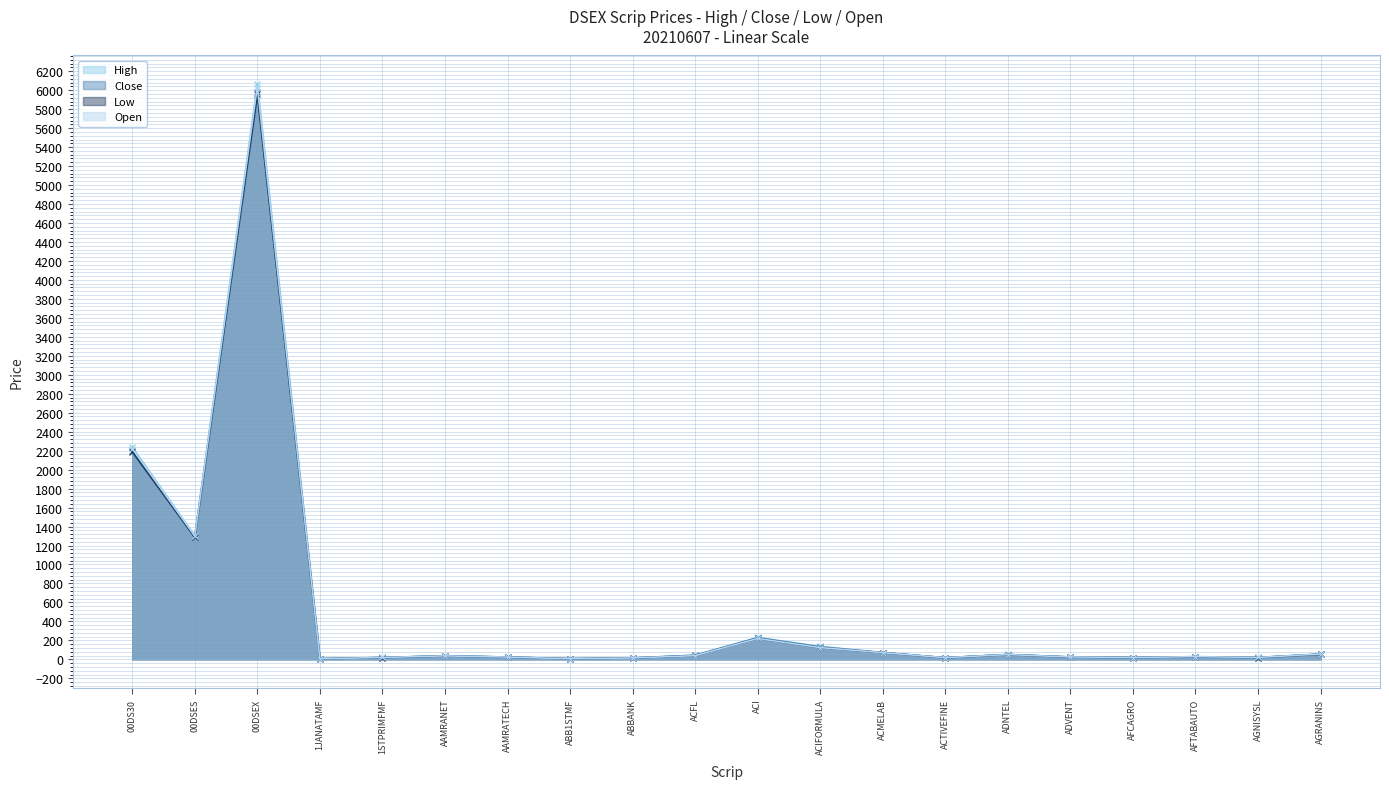

What is the sum of the Close values at 1JANATAMF and ACFL?

49.8